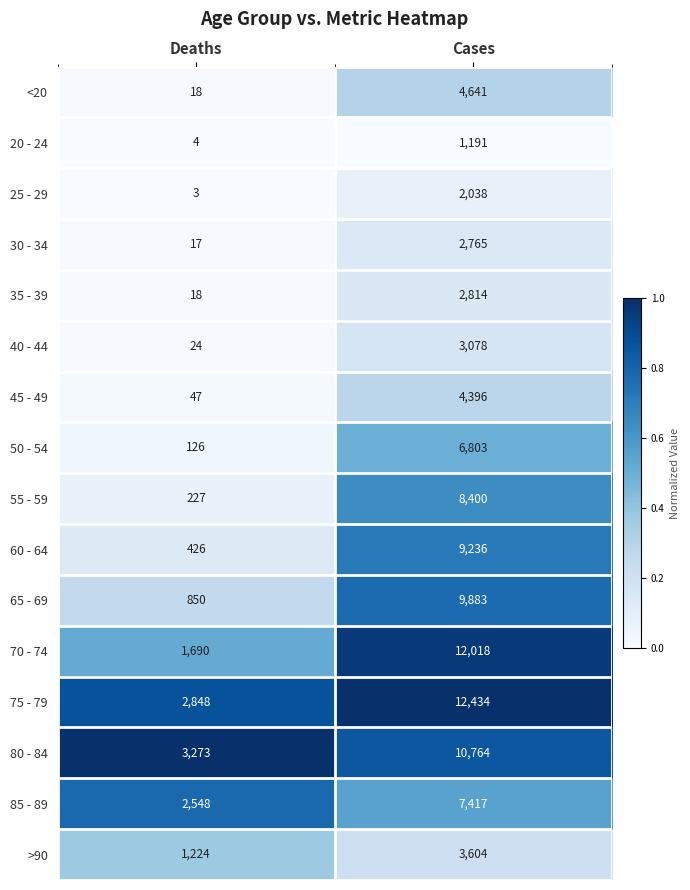

What is the approximate value of 80 - 84 at Cases?

10764